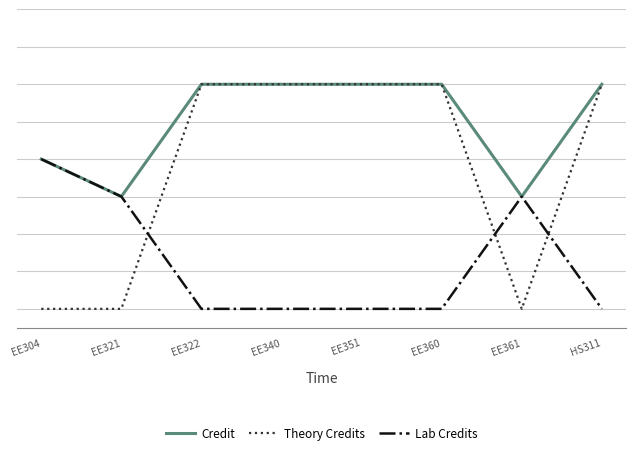

Is the value of Theory Credits at EE361 greater than the value of Lab Credits at EE351?

No